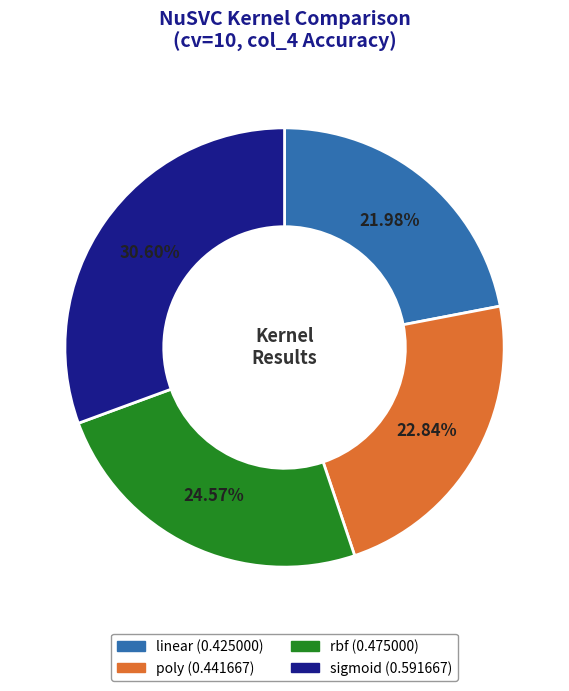

The linear slice represents 8% of the pie. True or false?

False